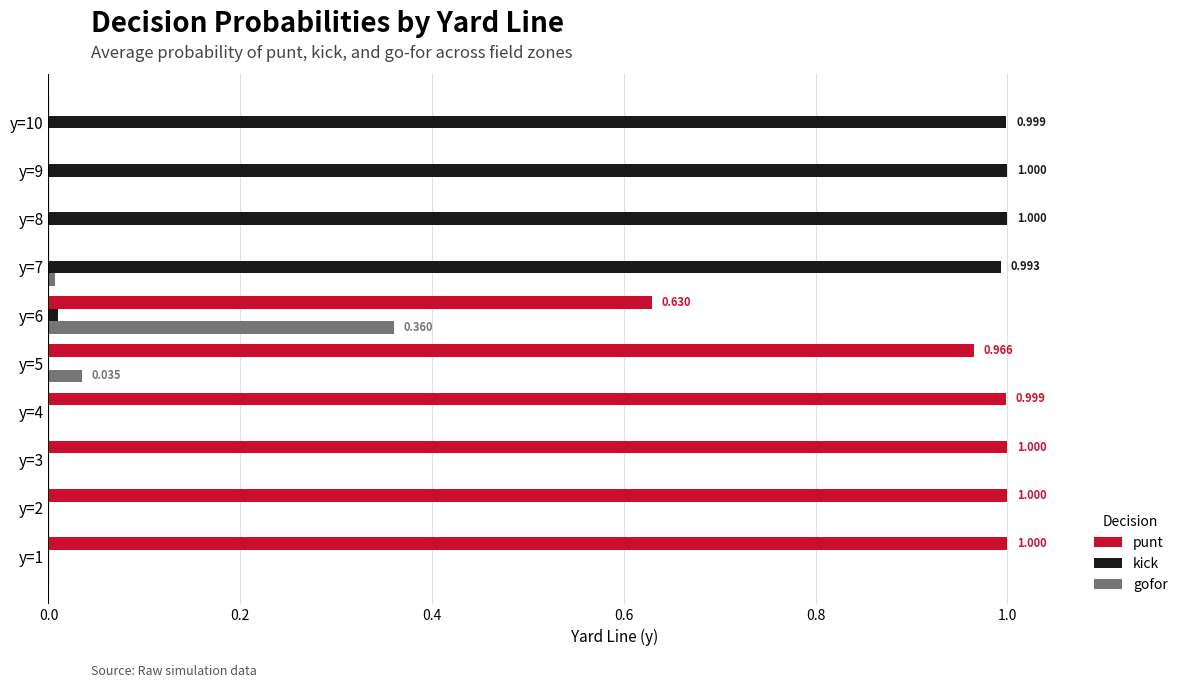

Is the value of kick at y=7 greater than the value of punt at y=8?

Yes